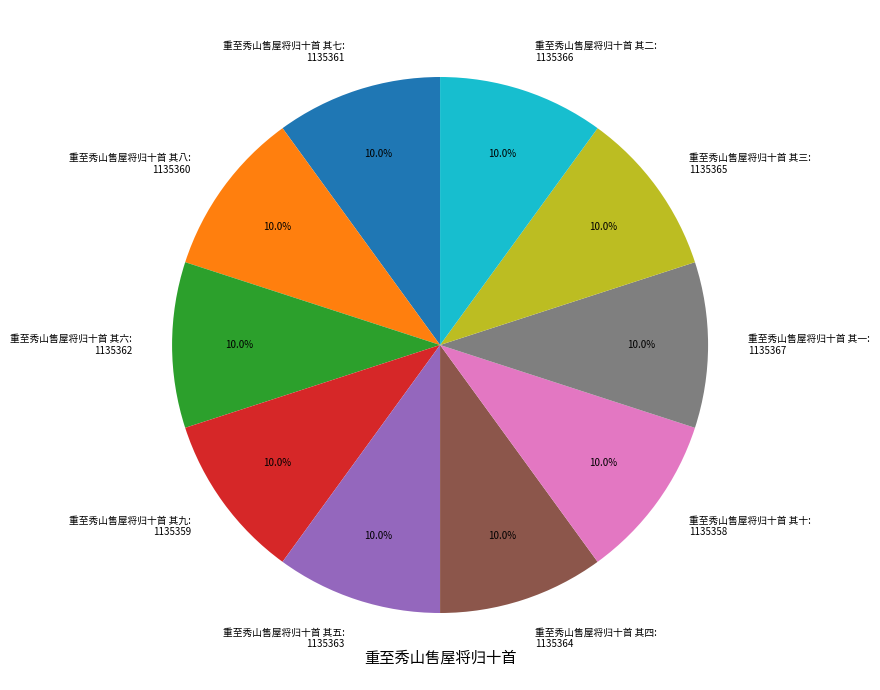

Combined, what portion of the pie is 重至秀山售屋将归十首 其九 and 重至秀山售屋将归十首 其八?

20.0%